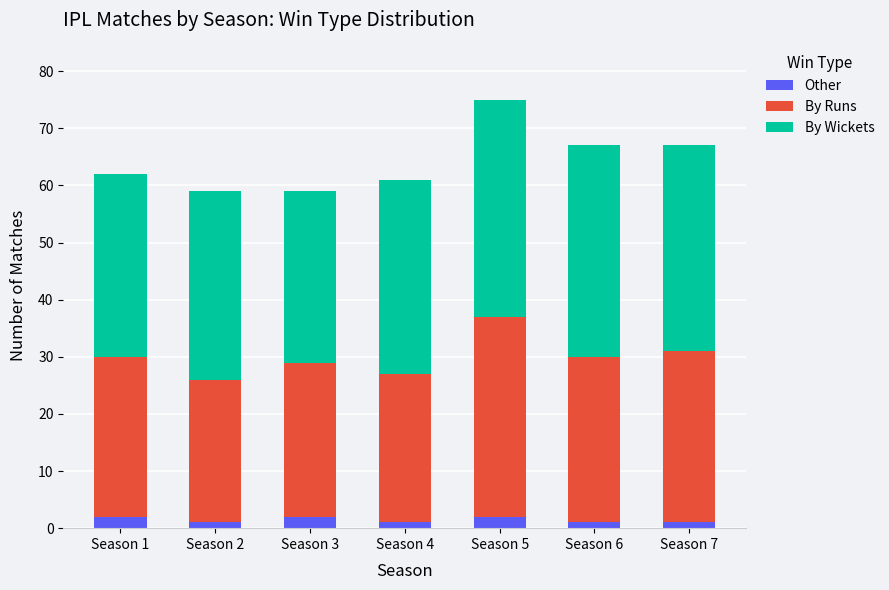

What is the sum of all Other values?

10